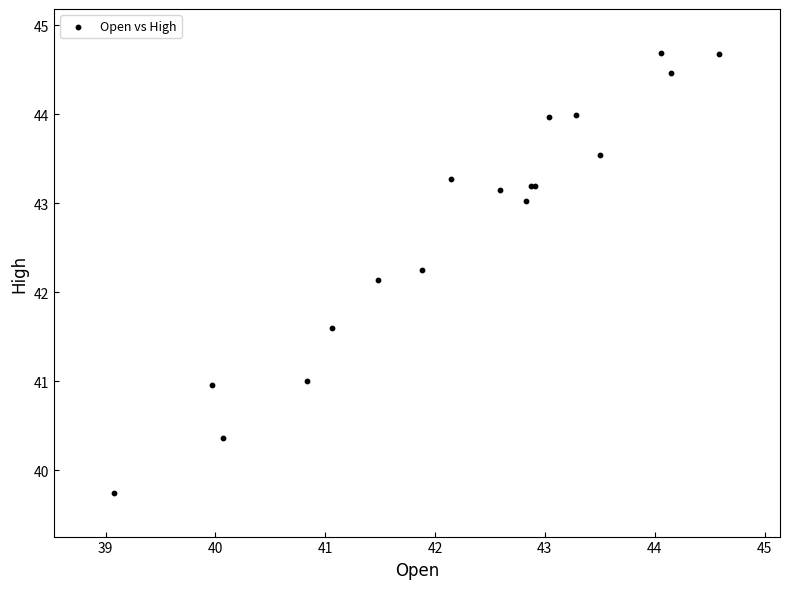

What Y value in the scatter plot is closest to 42?

42.1